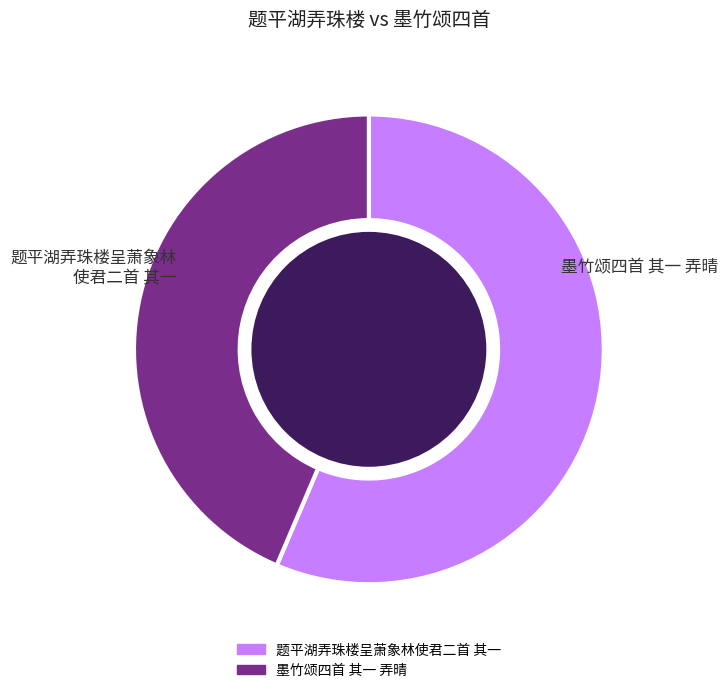

True or false: 墨竹颂四首 其一 弄晴 accounts for 38% of the total.

False